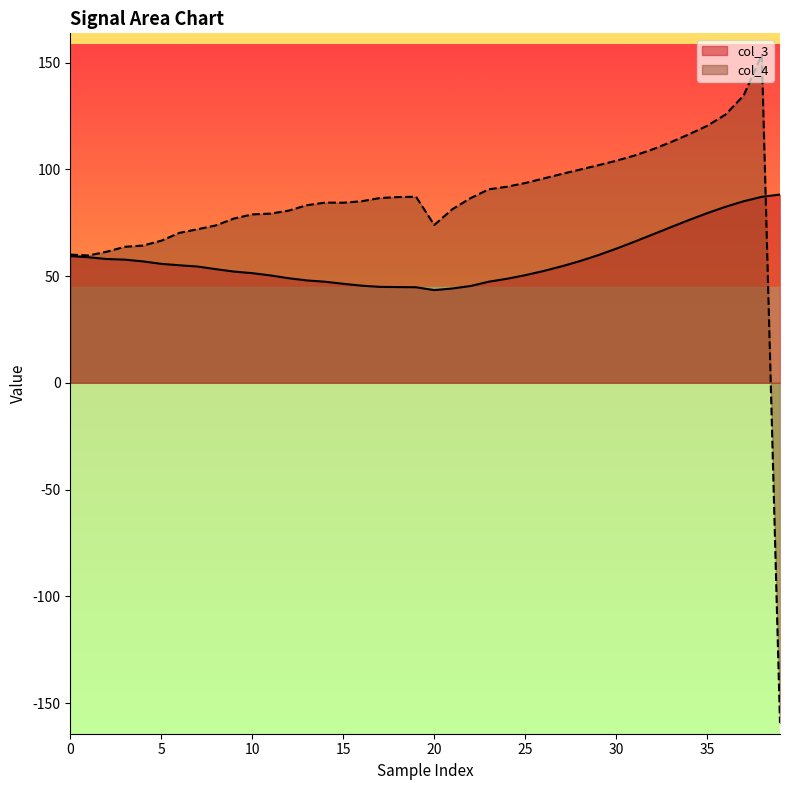

How many negative values does the col_4 series have?

1